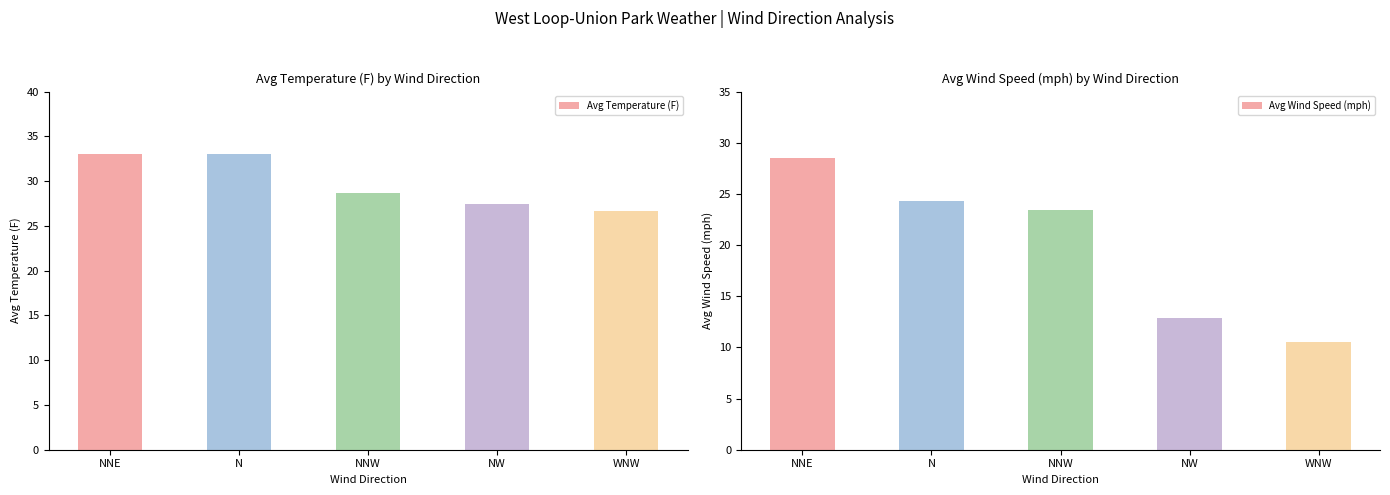

The Avg Wind Speed (mph) series shows 10.6 at WNW. True or false?

True